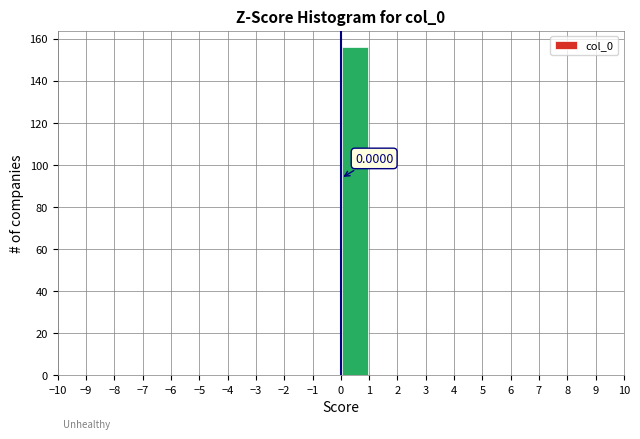

Which range on the x-axis has the tallest bar?

0 to 1